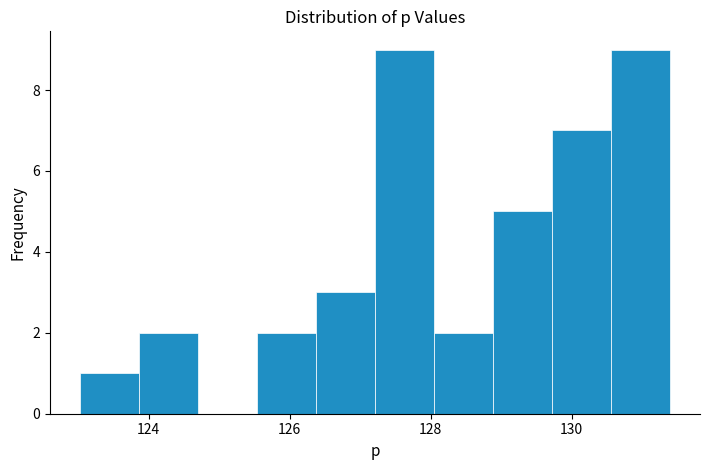

How tall is the bar that spans 130.6 to 131.4 on the x-axis? Neither the bar edges nor the heights are printed on the chart, so give them approximately, as read against the axes.

9